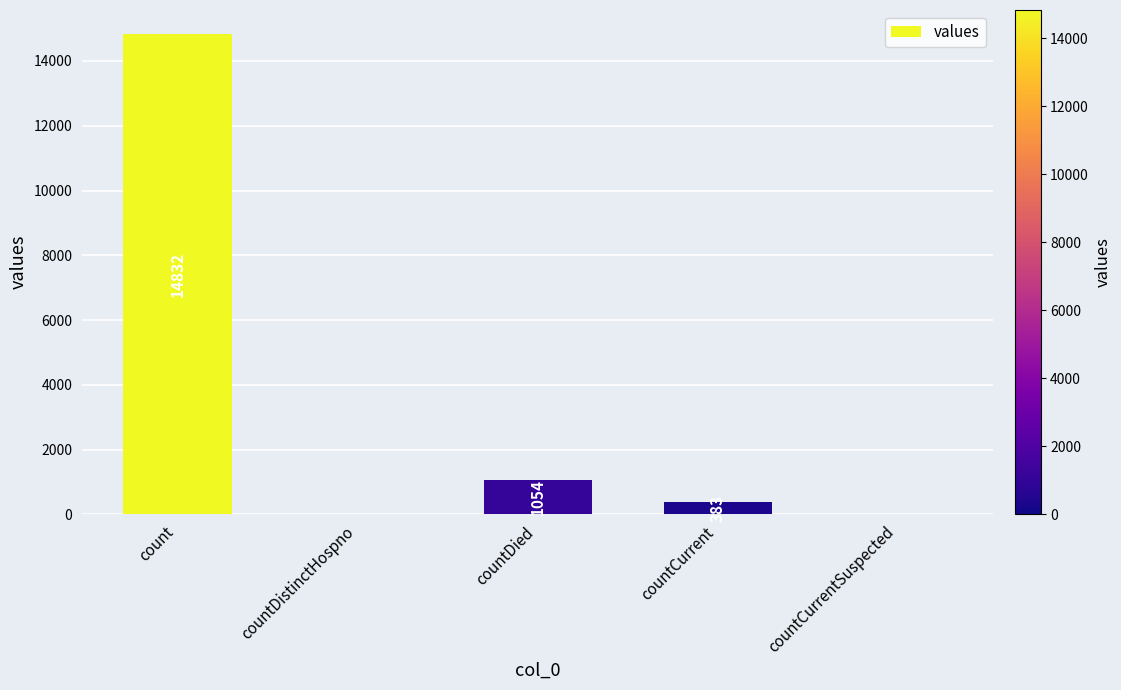

Approximately how many times larger is the value at count compared to countDied?

14.1